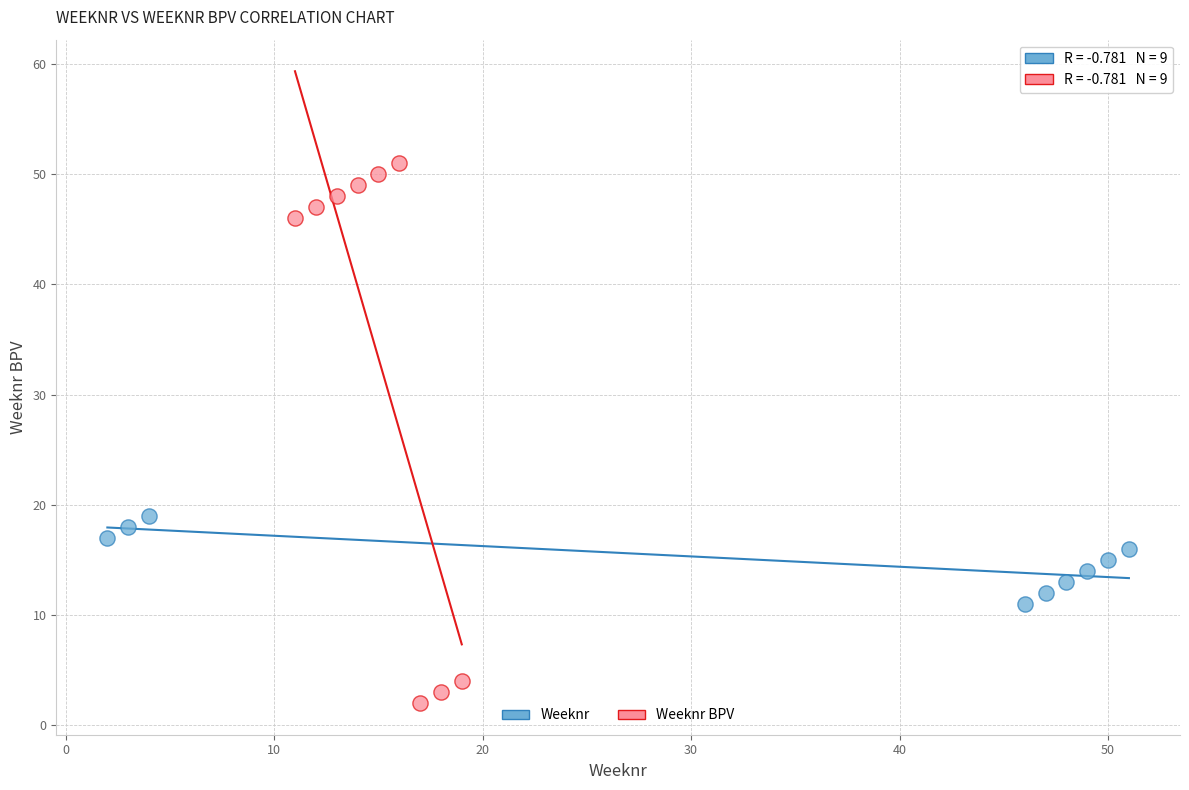

Which series contains the lowest Y value?

Weeknr BPV